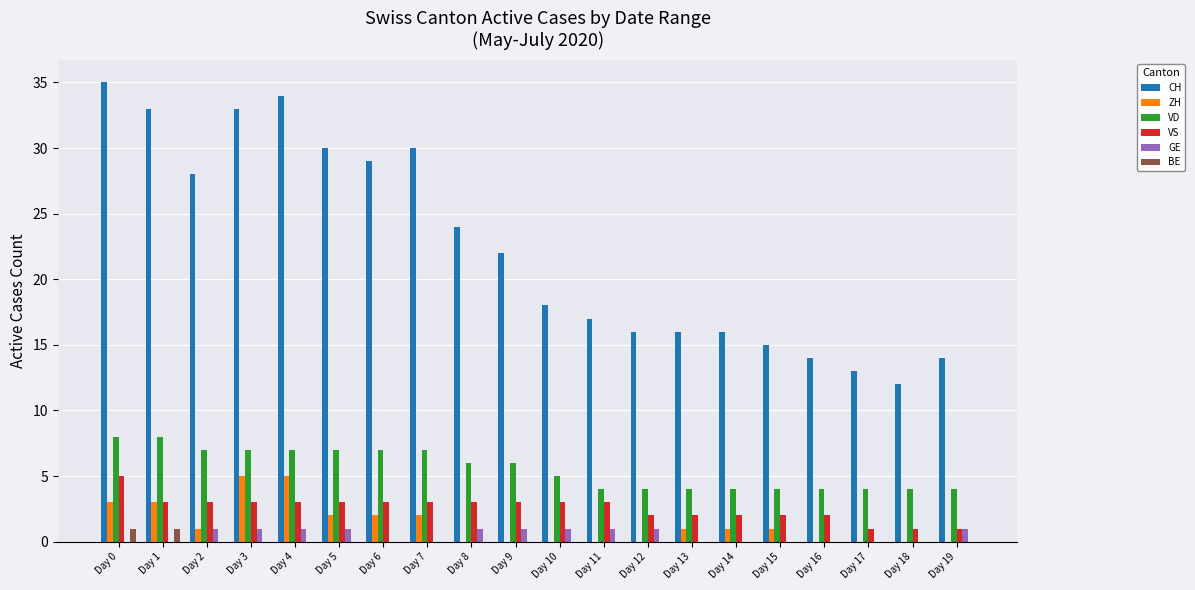

The VS series shows 3 at Day 2. True or false?

True